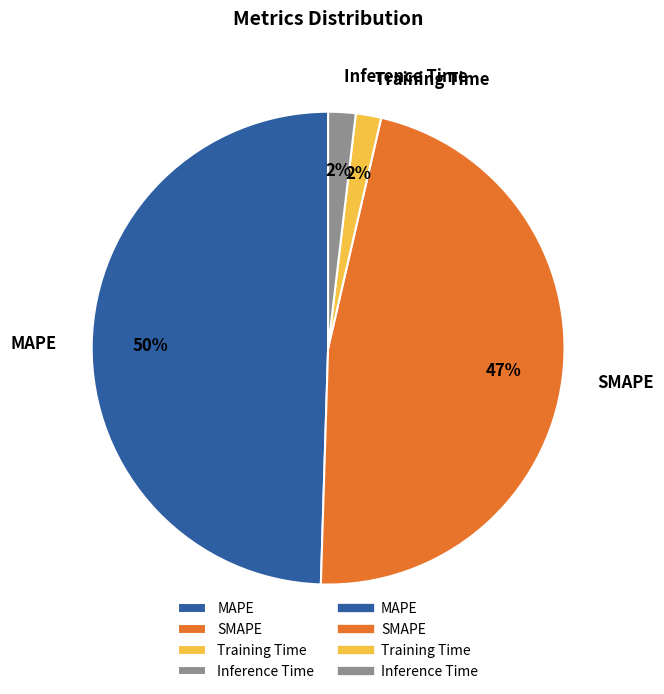

To the nearest percent, what portion does Inference Time represent?

2%